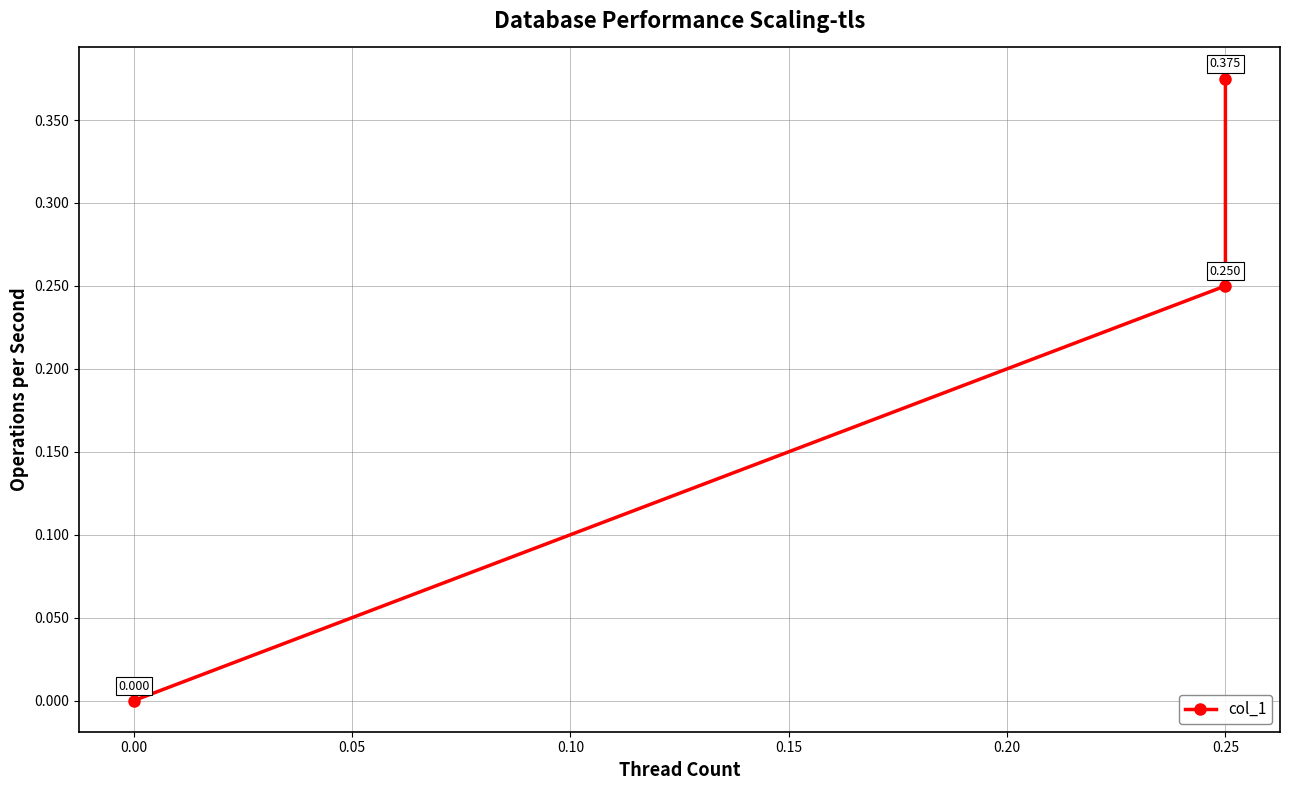

The value at 0.25 is 0.1. True or false?

False